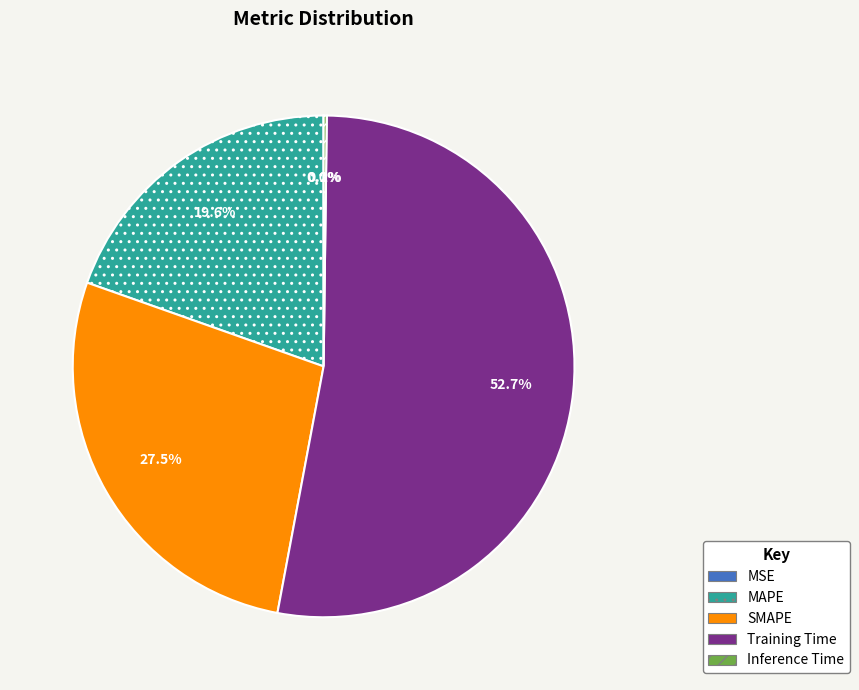

What portion of the pie excludes SMAPE?

72.5%